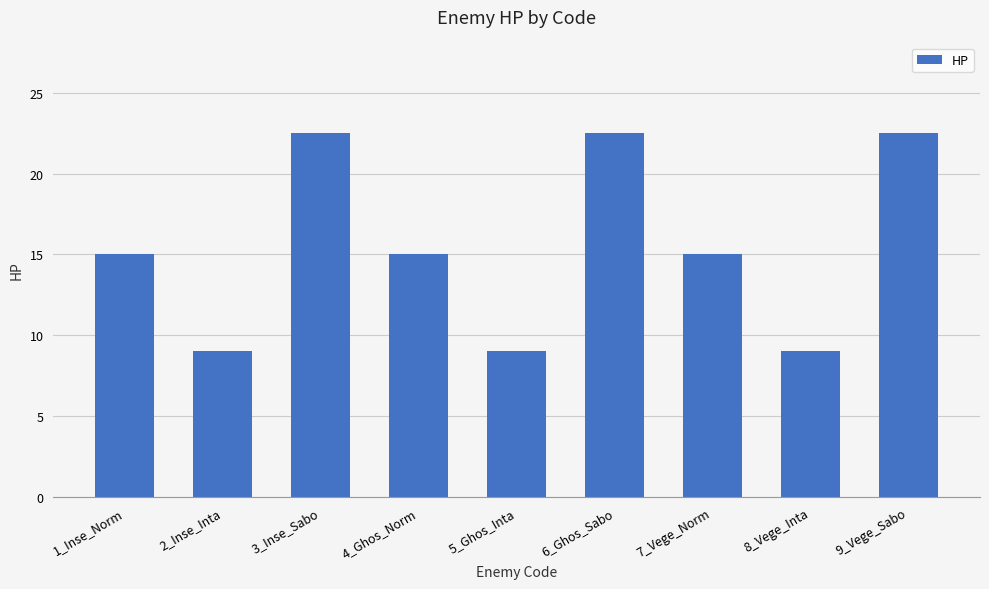

True or false: the data shows 3.6 at 4_Ghos_Norm.

False